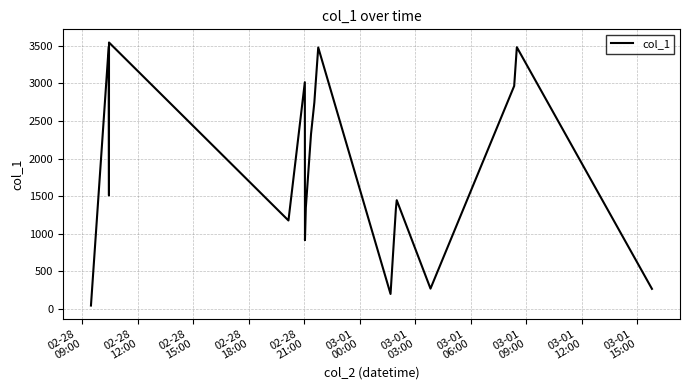

What is the sum of all values?

38149.8